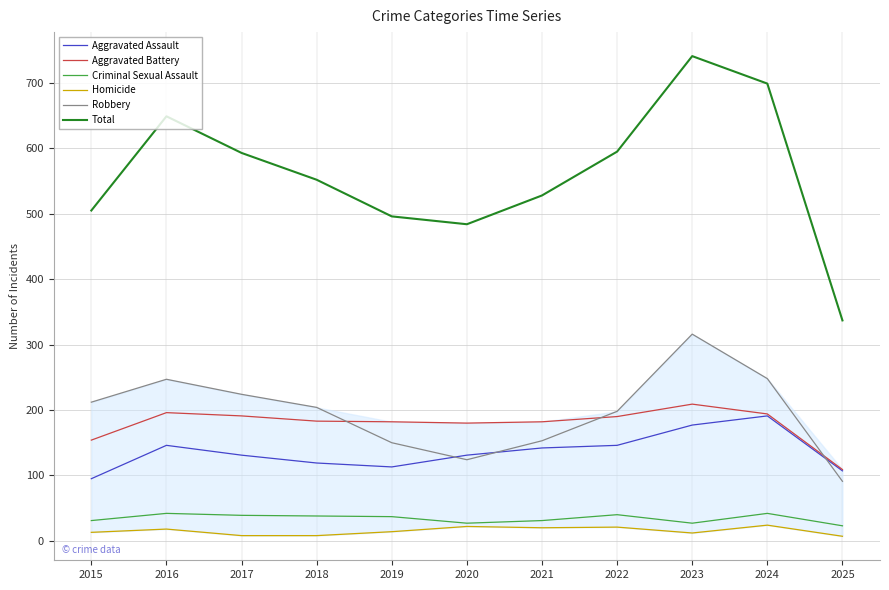

At 2021, list the series in order from largest to smallest.

Total, Aggravated Battery, Robbery, Aggravated Assault, Criminal Sexual Assault, Homicide